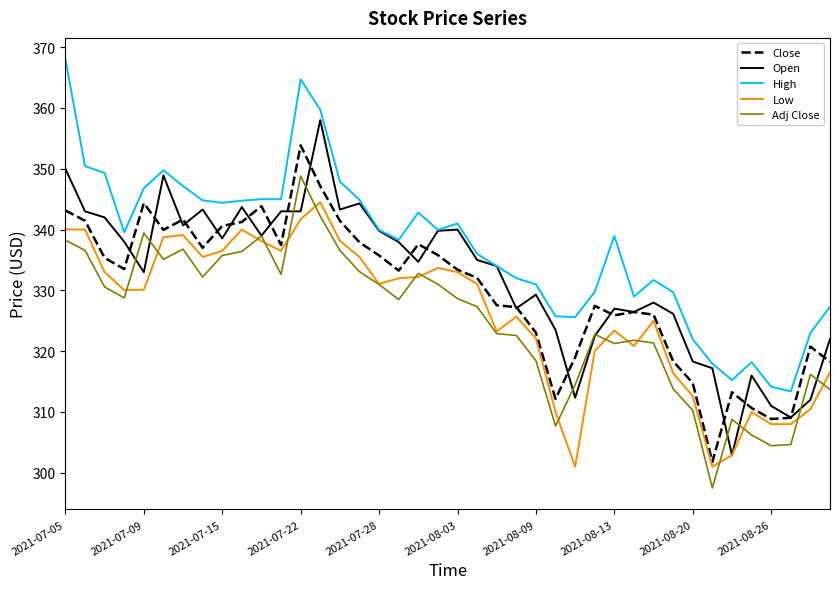

What is the minimum value for High?

313.4